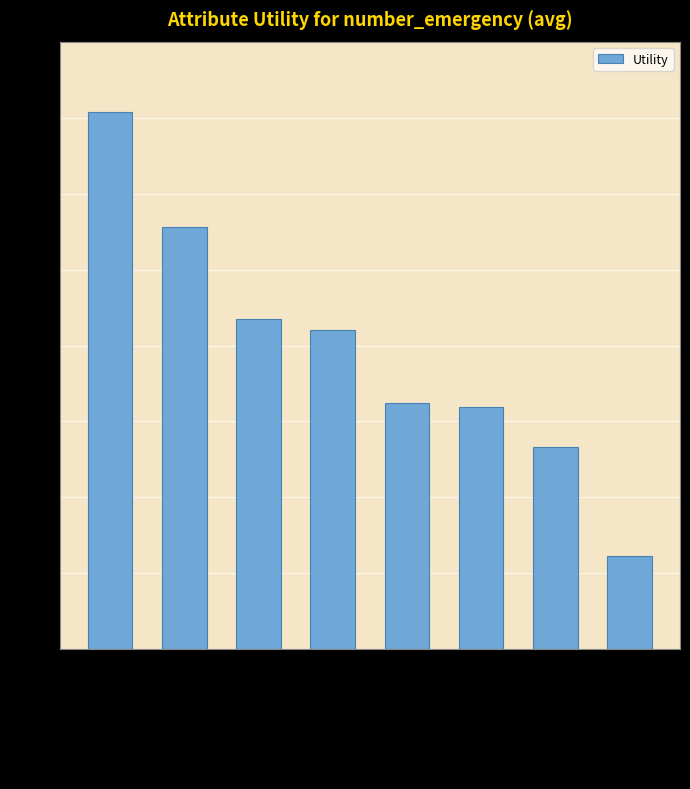

Between admission_type_id and diag_1, which is larger?

diag_1